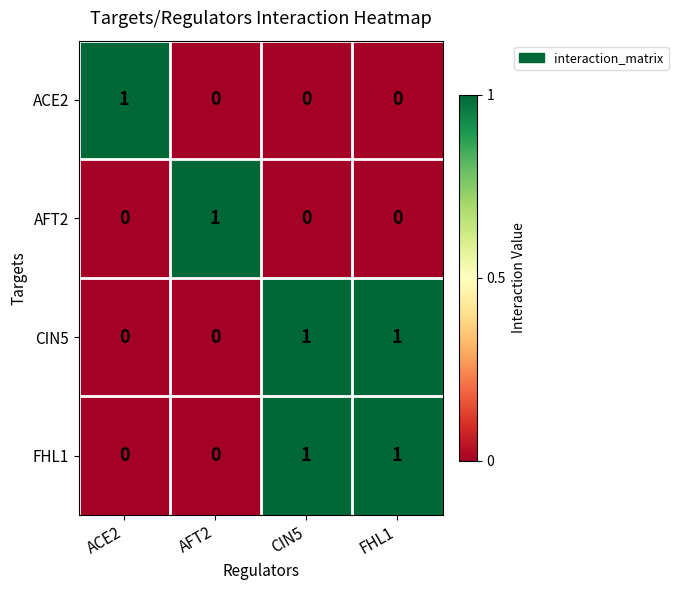

Count the AFT2 values in the range 0 to 1.

4